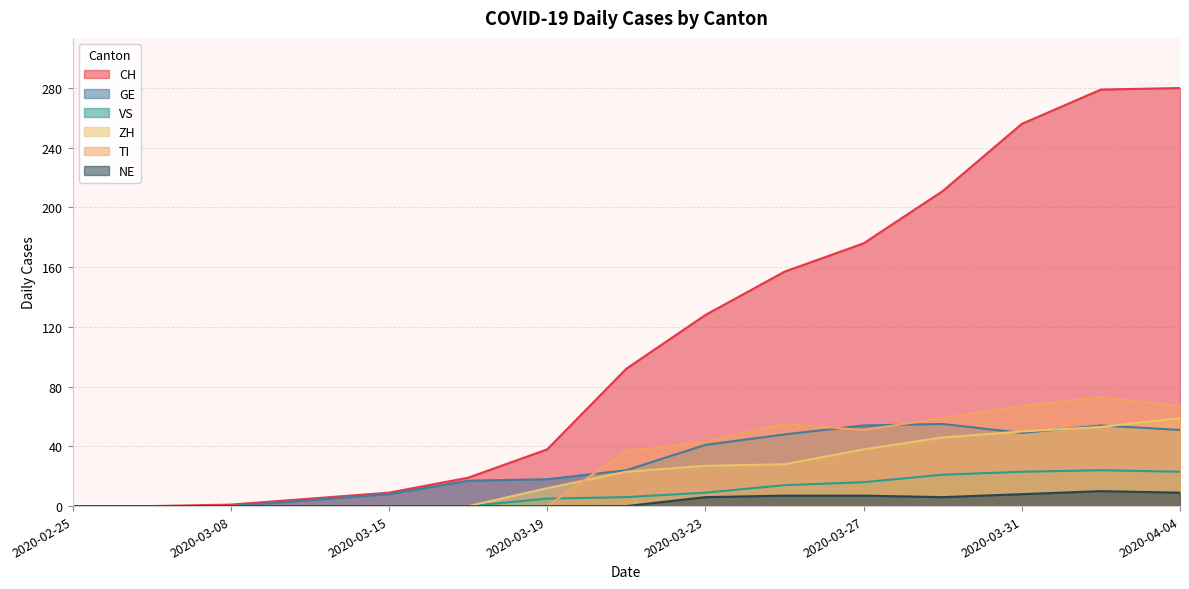

Which has a higher value, 2020-03-08 or 2020-03-27?

2020-03-27